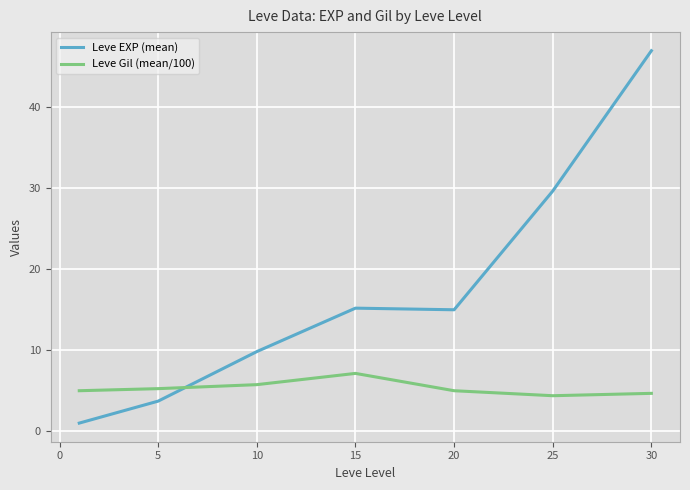

List the series in order of their peak value, highest first.

Leve EXP (mean), Leve Gil (mean/100)